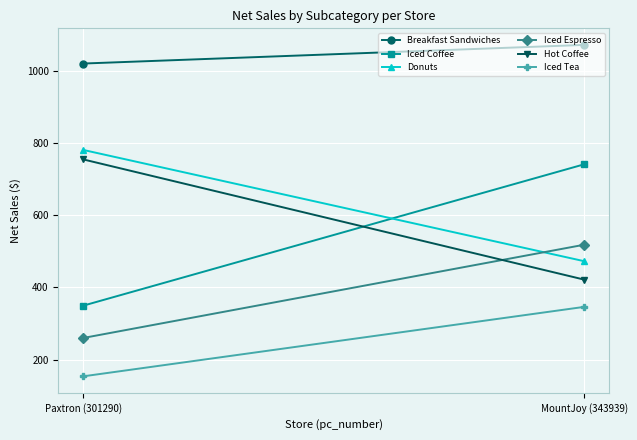

Rank the series by their maximum value, from lowest to highest.

Iced Tea, Iced Espresso, Iced Coffee, Hot Coffee, Donuts, Breakfast Sandwiches